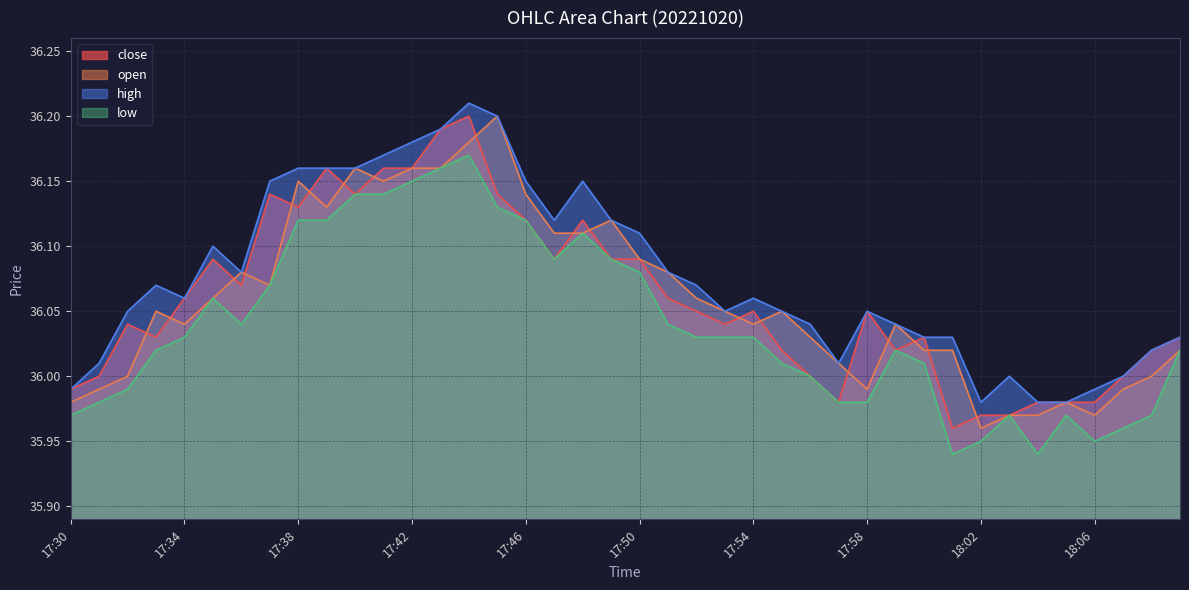

What is the maximum value shown in the chart?

36.2